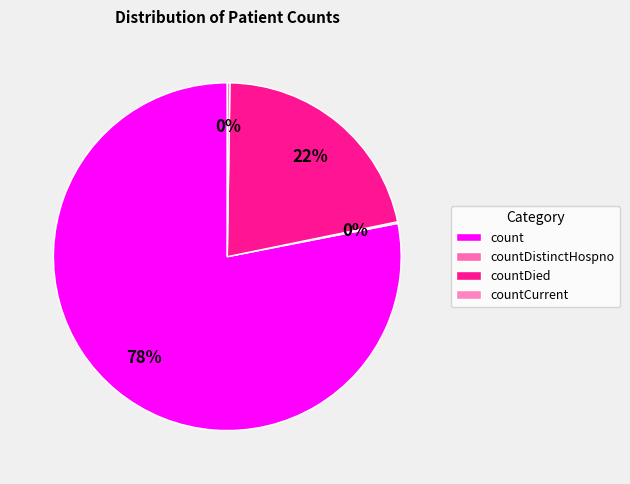

Combined, do countCurrent and countDied account for over 50%?

No